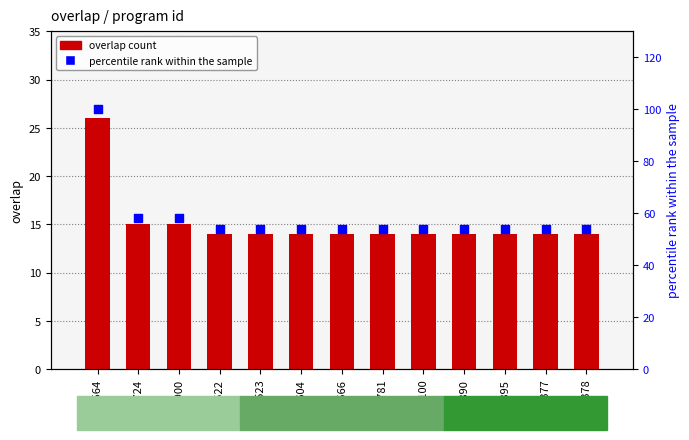

Which series reaches the minimum Y coordinate?

overlap count